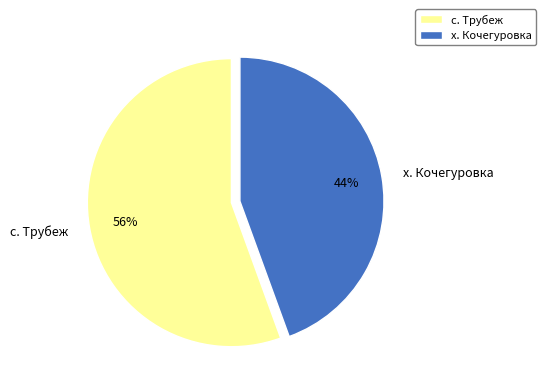

What is the majority slice?

с. Трубеж